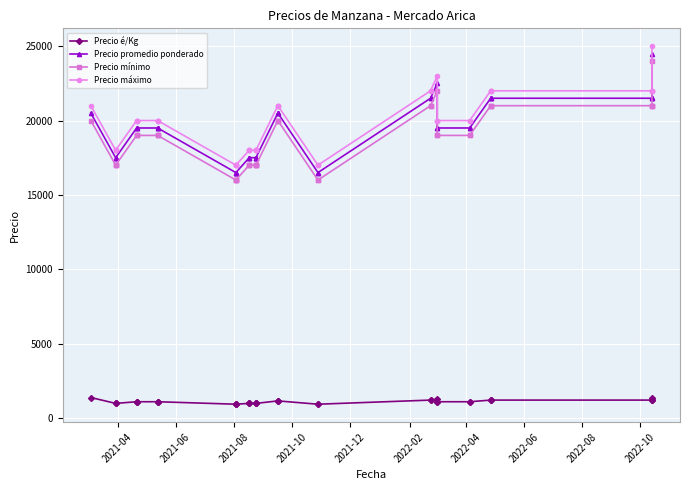

True or false: Precio é/Kg and Precio máximo intersect in this chart.

False